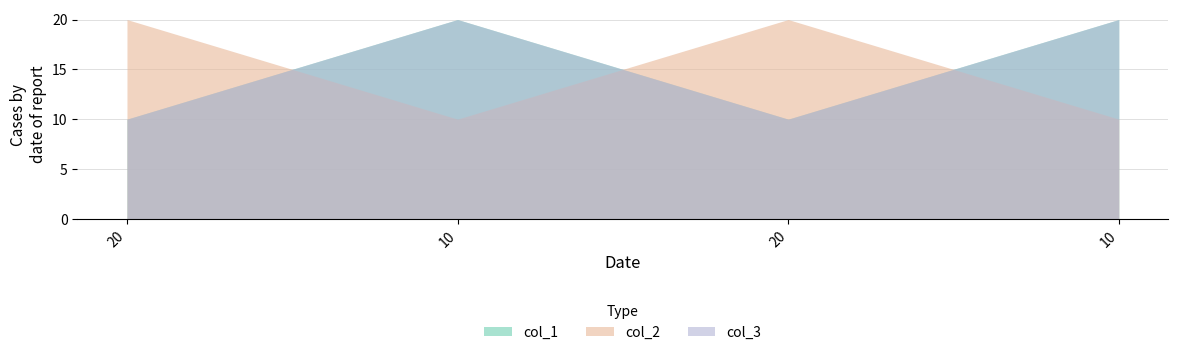

Does the chart display data point markers on the line(s)?

No